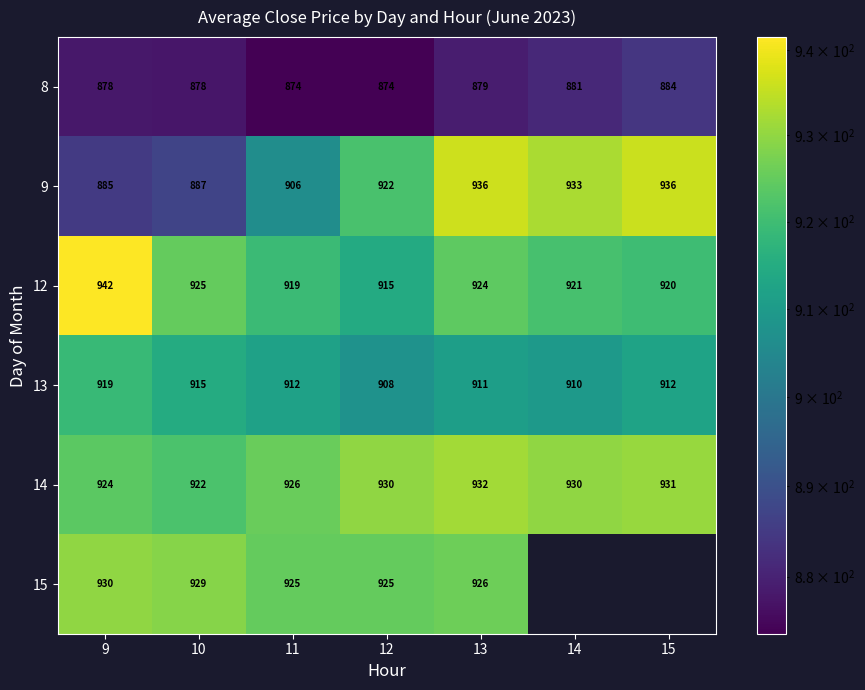

Is the value of 8 at 13 greater than the value of 14 at 11?

No